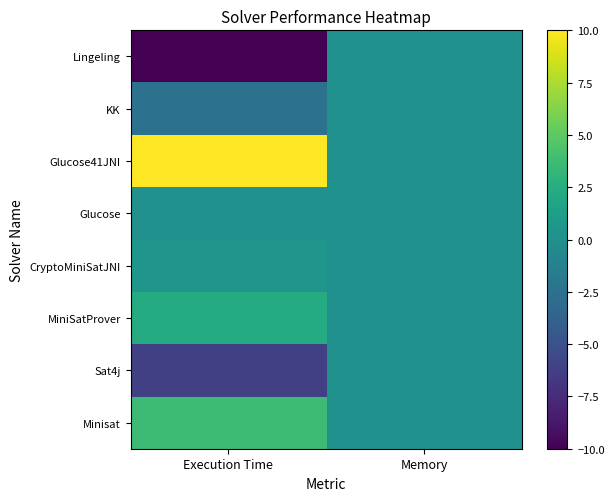

How many data points does each series have?

2